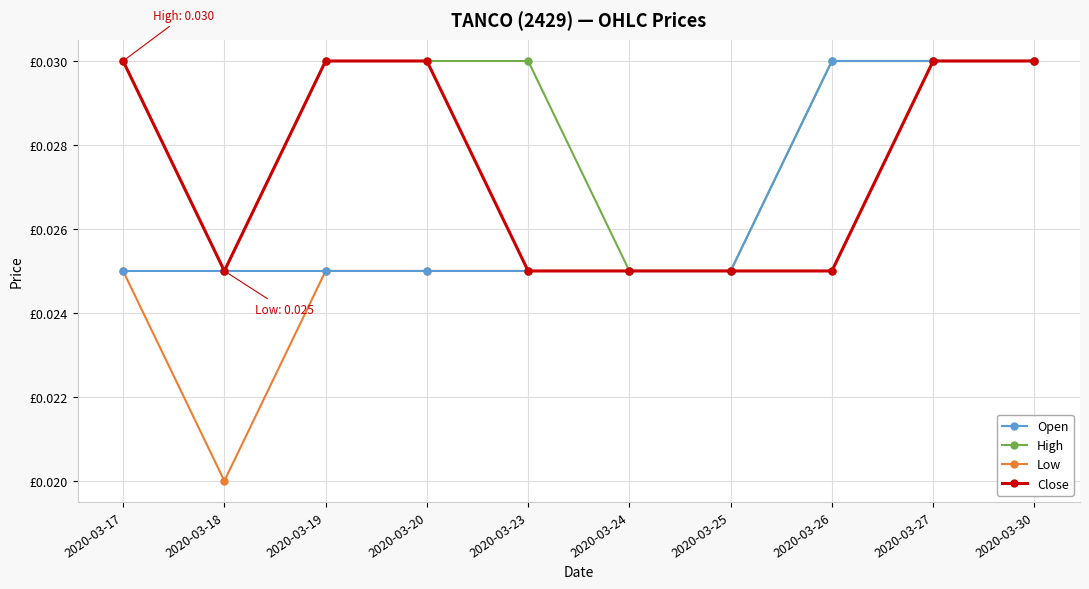

True or false: Low and Open cross at least once.

False